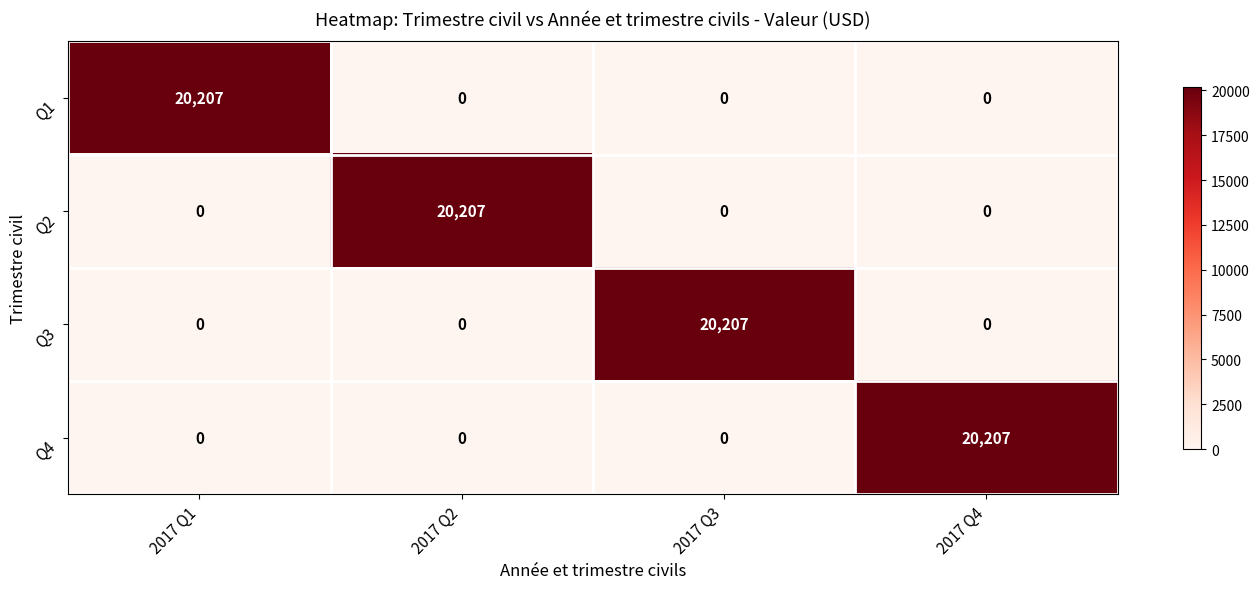

Reading left to right, list all the values displayed in this chart.

Q1: 20207	0	0	0
Q2: 0	20207	0	0
Q3: 0	0	20207	0
Q4: 0	0	0	20207